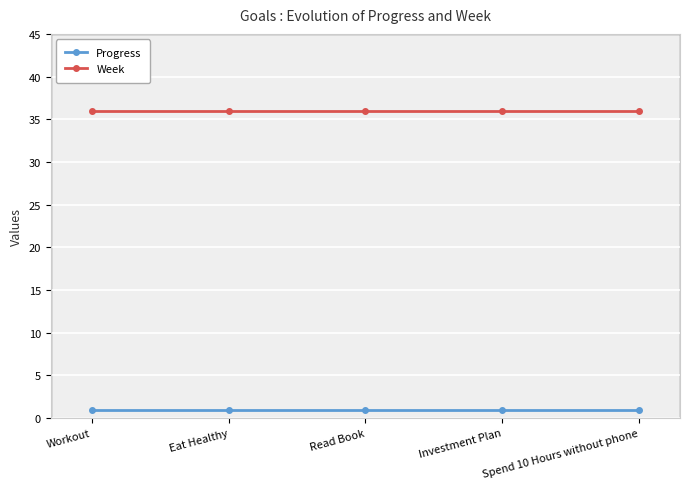

What is the approximate value of Week at Eat Healthy?

36.0